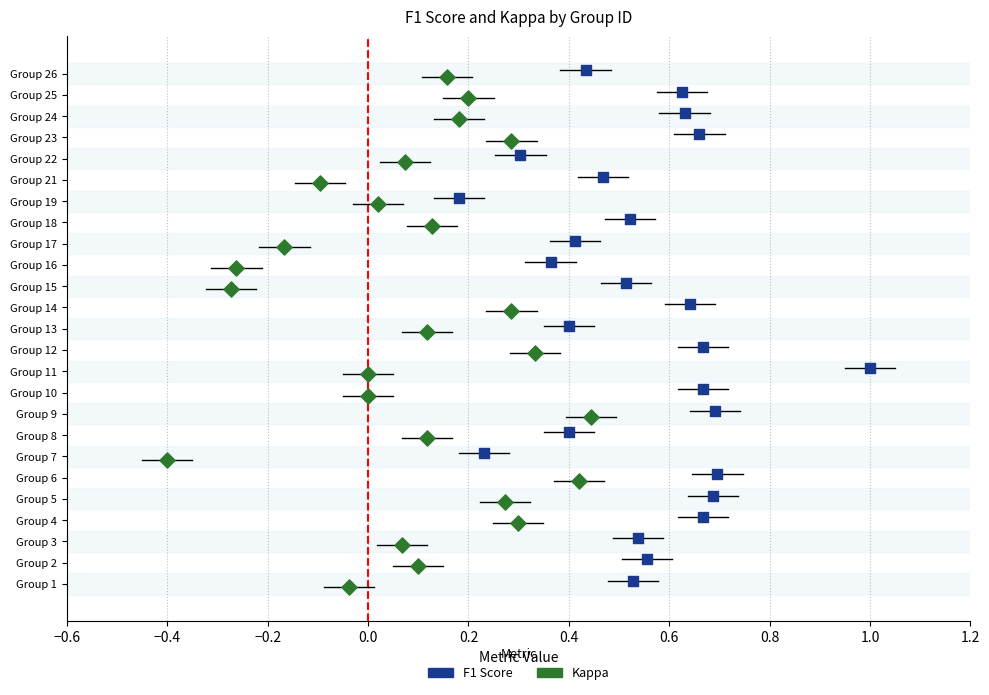

Which series reaches the minimum Y coordinate?

Kappa